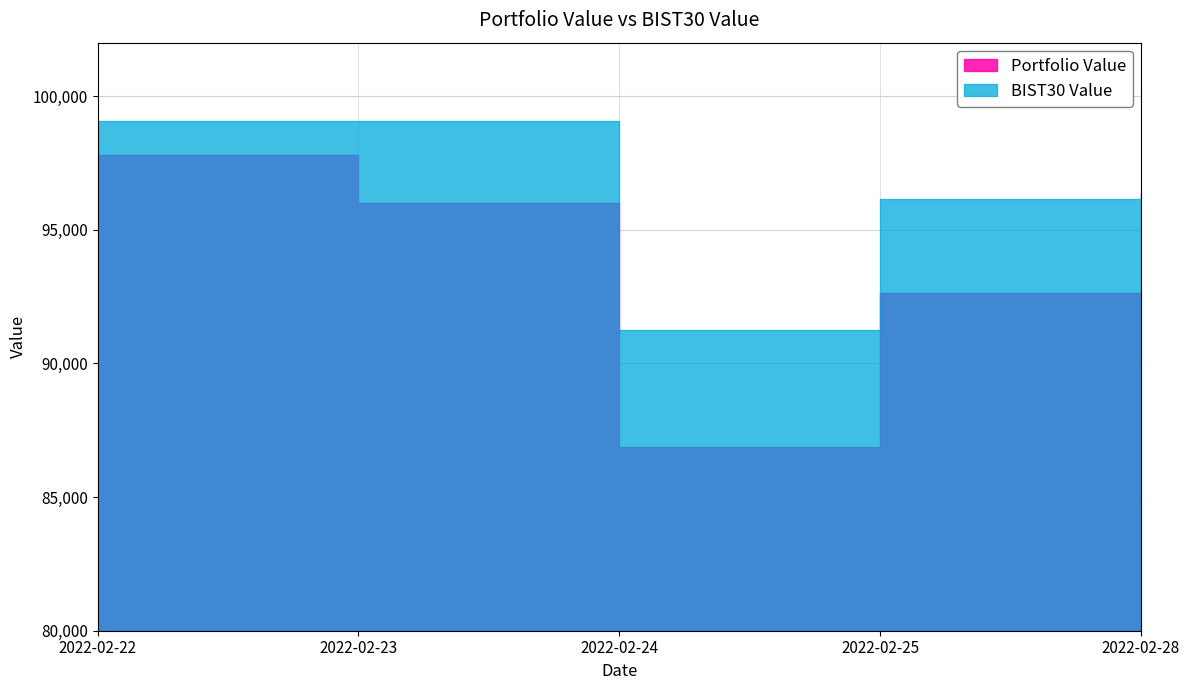

Which category has the lowest value across all series?

2022-02-24